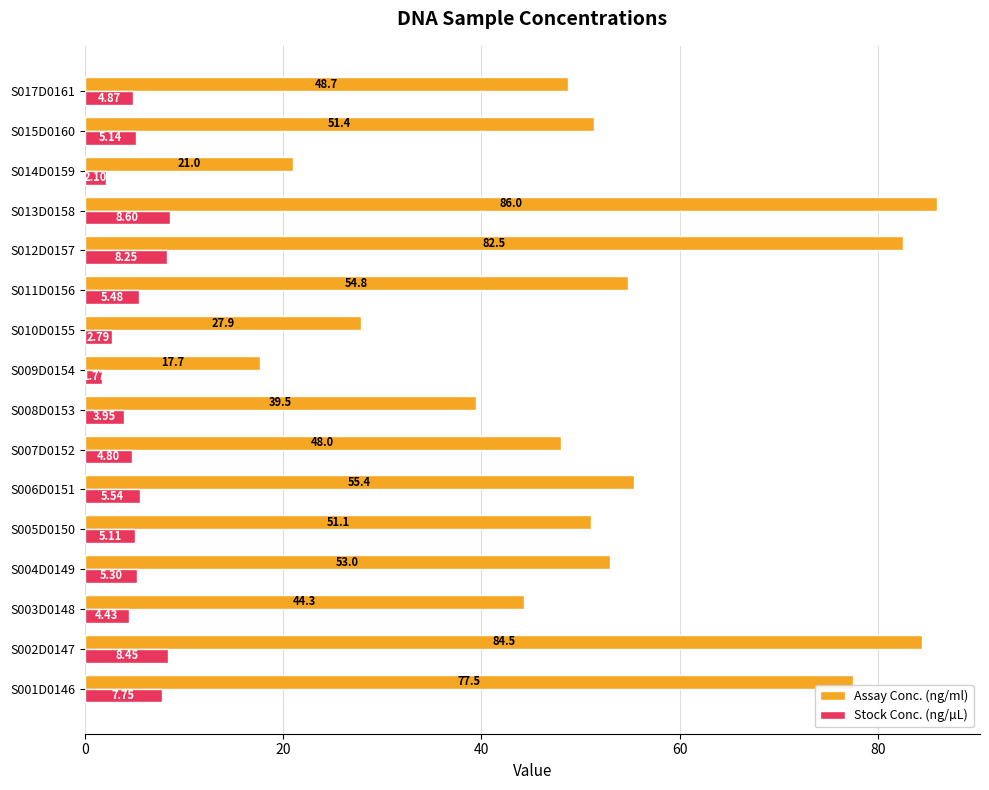

Rank the categories by Assay Conc. (ng/ml) value from lowest to highest.

S009D0154, S014D0159, S010D0155, S008D0153, S003D0148, S007D0152, S017D0161, S005D0150, S015D0160, S004D0149, S011D0156, S006D0151, S001D0146, S012D0157, S002D0147, S013D0158